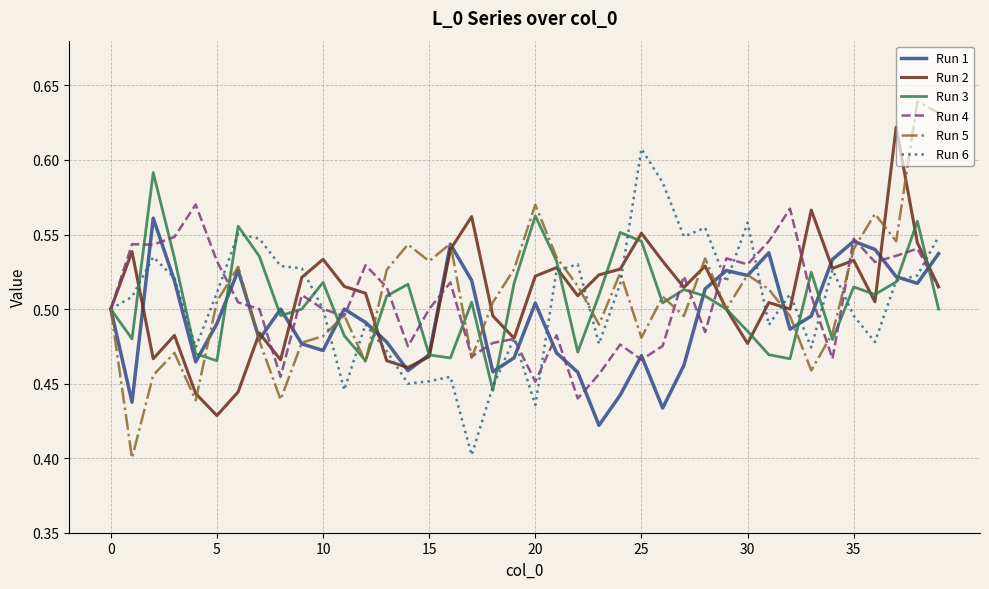

Which series has the largest range (max minus min)?

Run 5